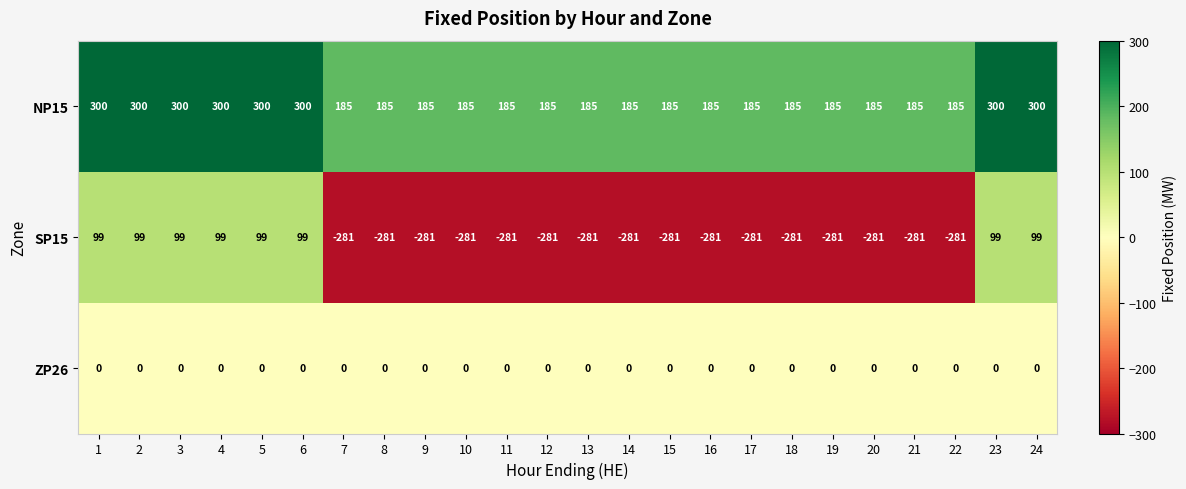

How many categories are shown in the chart?

24